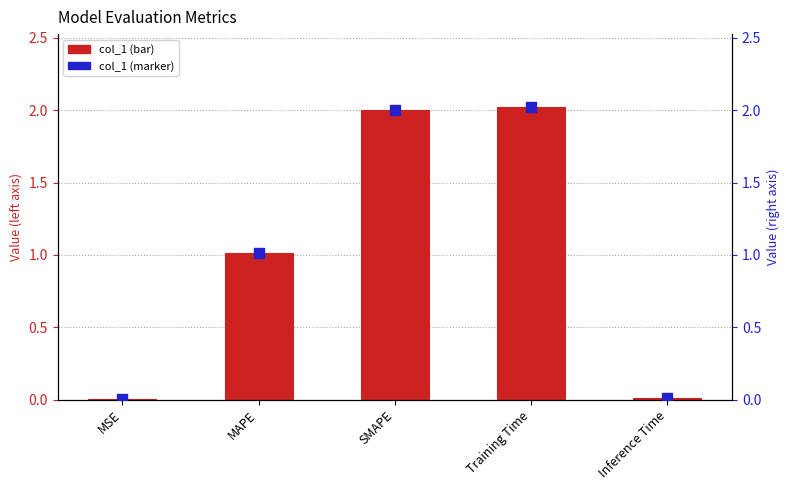

Which series has the largest total across all categories?

col_1